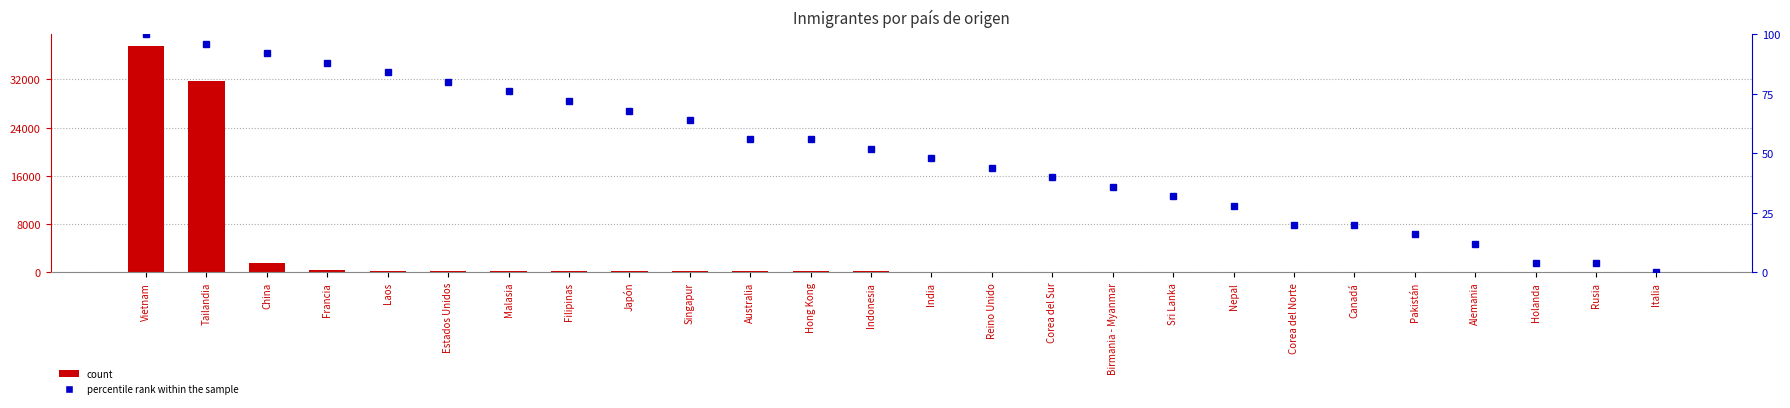

What is the value of the percentile rank within the sample bar at the 1st from the left?

100.0